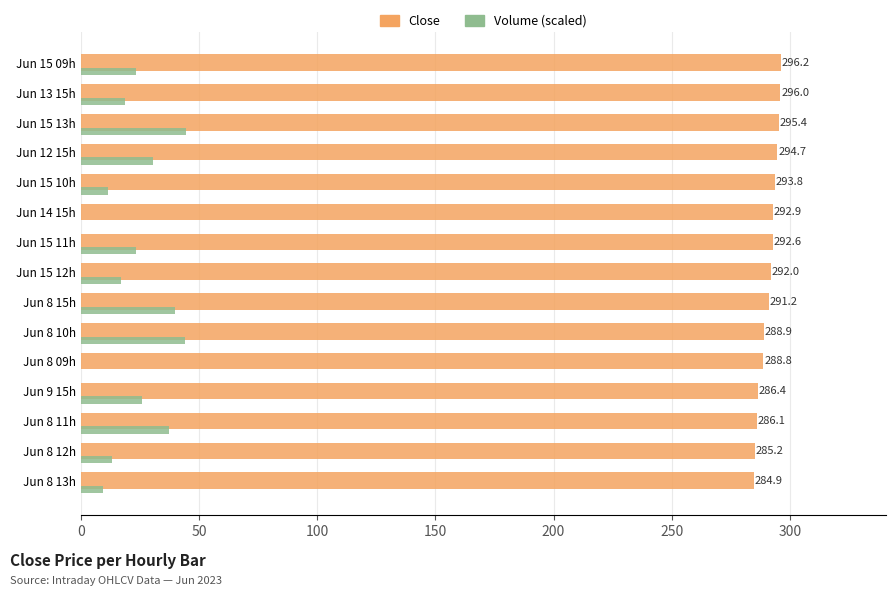

Which category has the highest value across all series?

Jun 15 09h